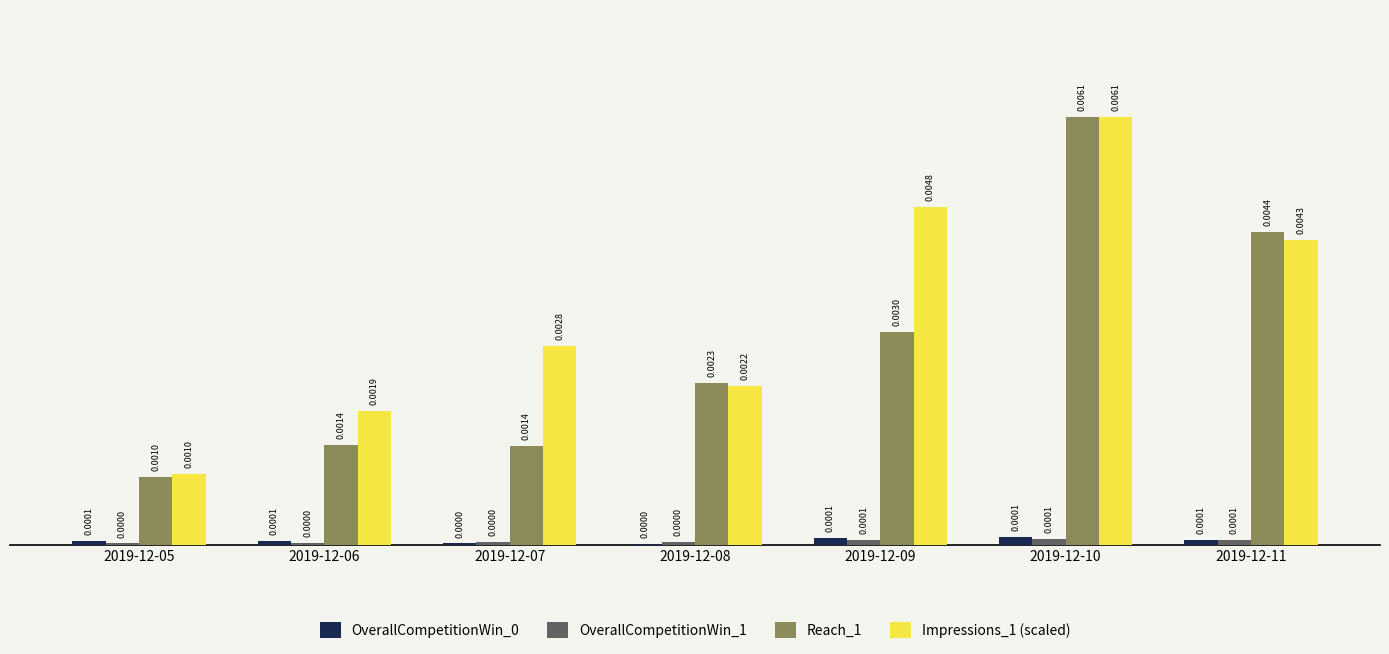

Which series changed the most between 2019-12-07 and 2019-12-10?

Reach_1